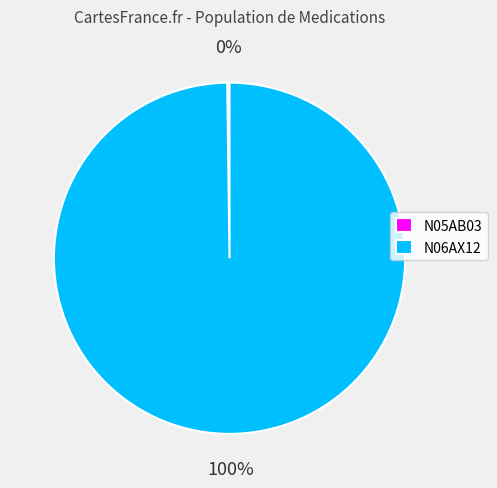

To the nearest percent, what is the difference between the largest and smallest slice percentages?

100%